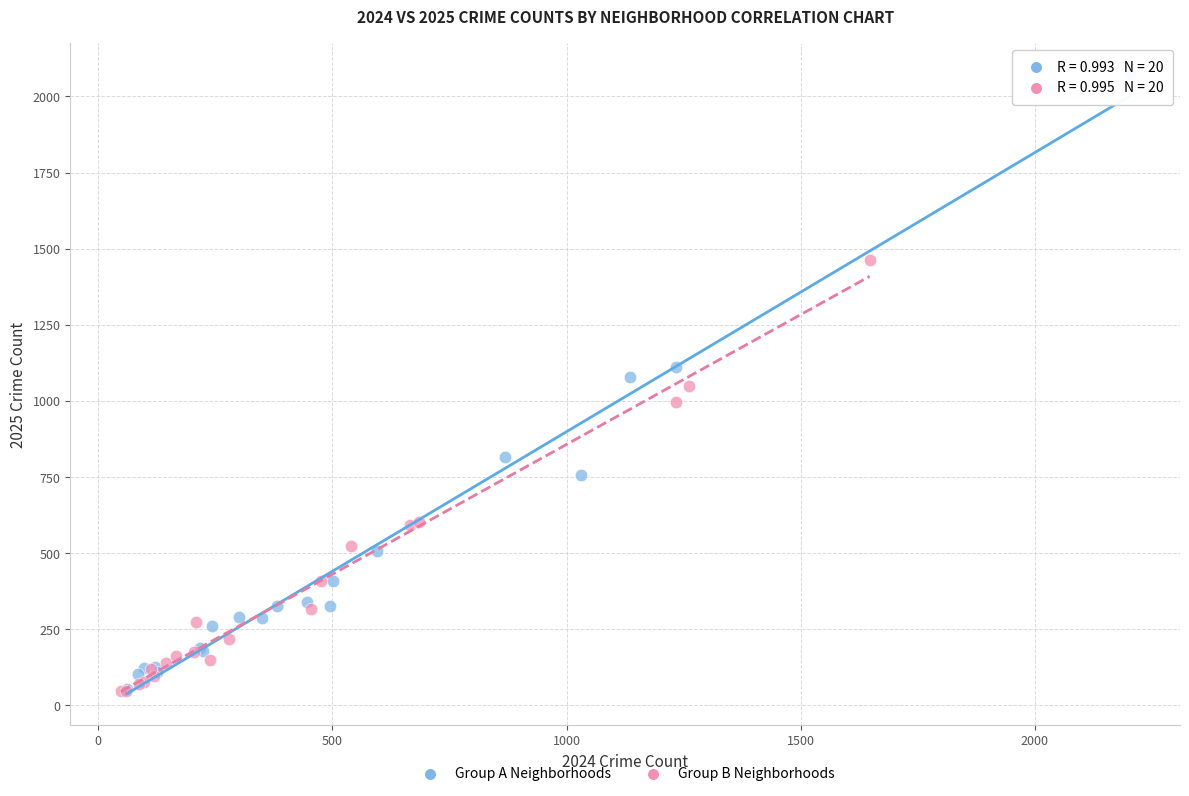

Which series has the widest spread of Y values?

Group A Neighborhoods